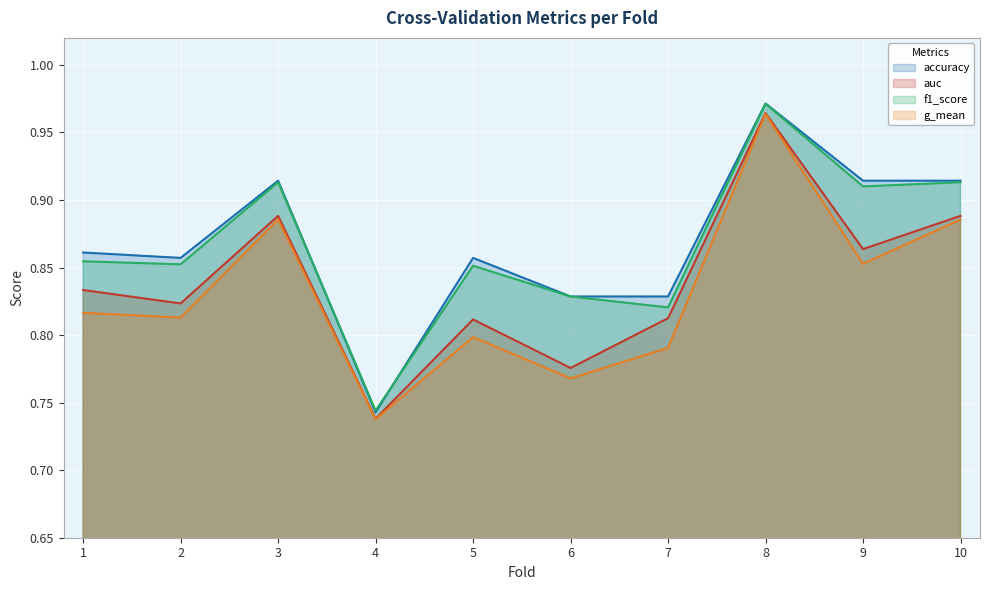

What is the value of the accuracy point at the 7th from the left?

0.8